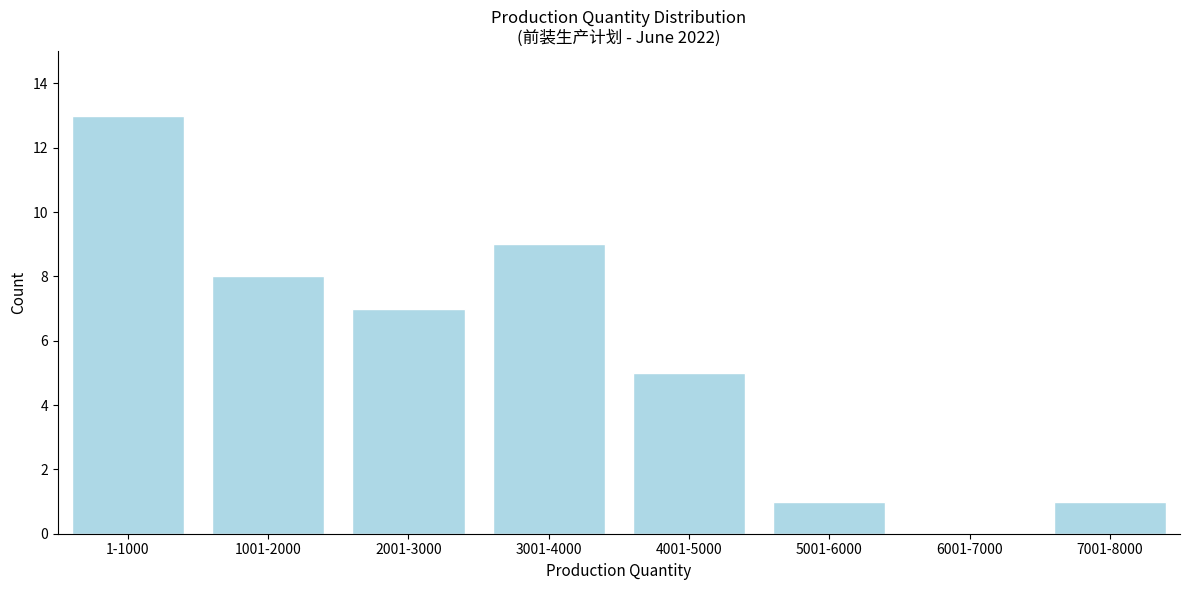

Reading left to right, transcribe all the data shown in this chart.

1-1000=13	1001-2000=8	2001-3000=7	3001-4000=9	4001-5000=5	5001-6000=1	6001-7000=0	7001-8000=1